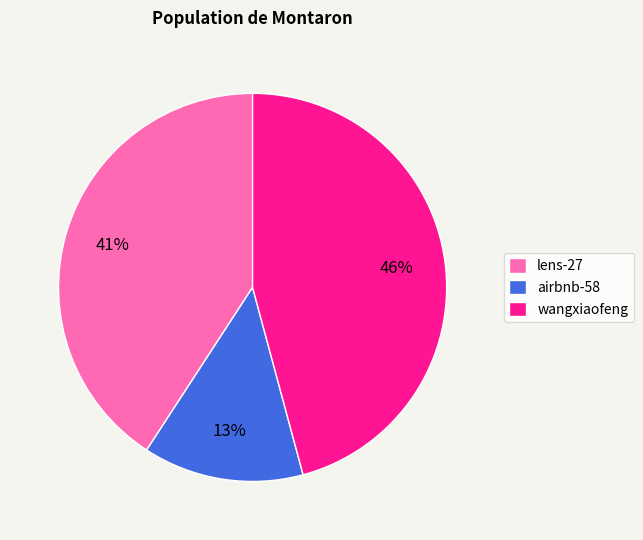

Rank the categories by value from highest to lowest.

wangxiaofeng, lens-27, airbnb-58